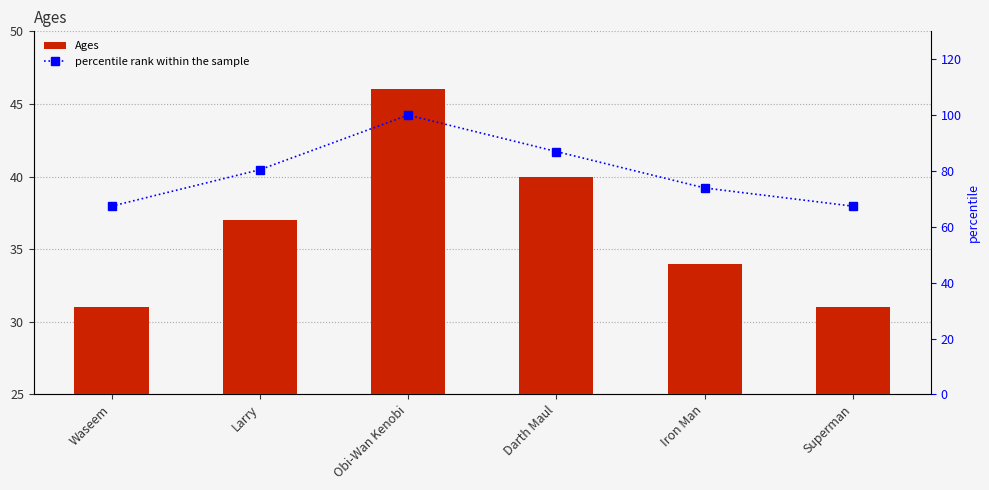

What is the difference between the maximum and minimum values in the Ages series?

15.0